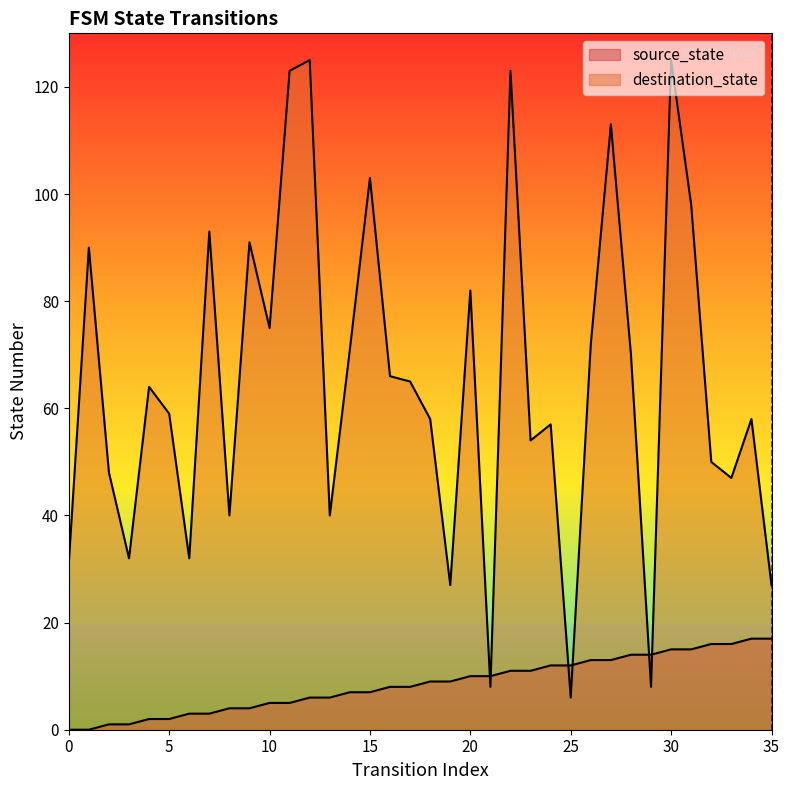

At how many categories does at least one series exceed 81?

11